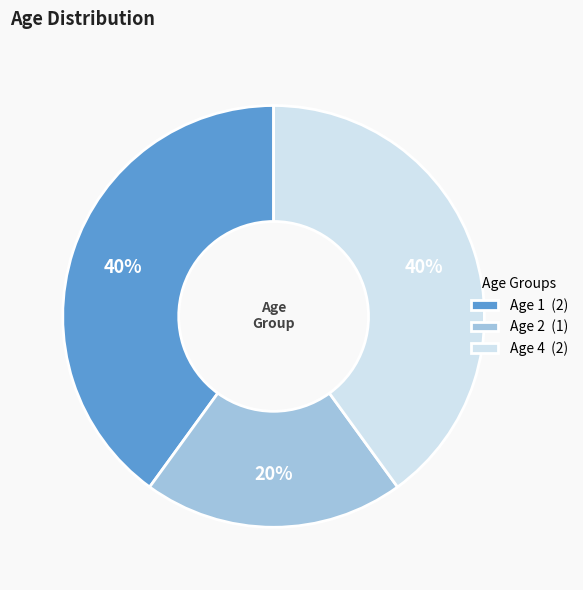

Approximately how many times larger is the value at Age 2 (1) compared to Age 1 (2)?

0.5